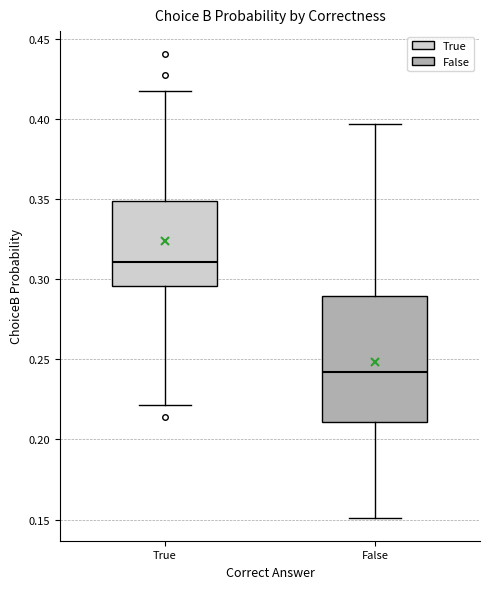

Where does the median line of the box for False sit on the y-axis? The values are not printed on the chart, so give them approximately, as read against the axis.

0.240